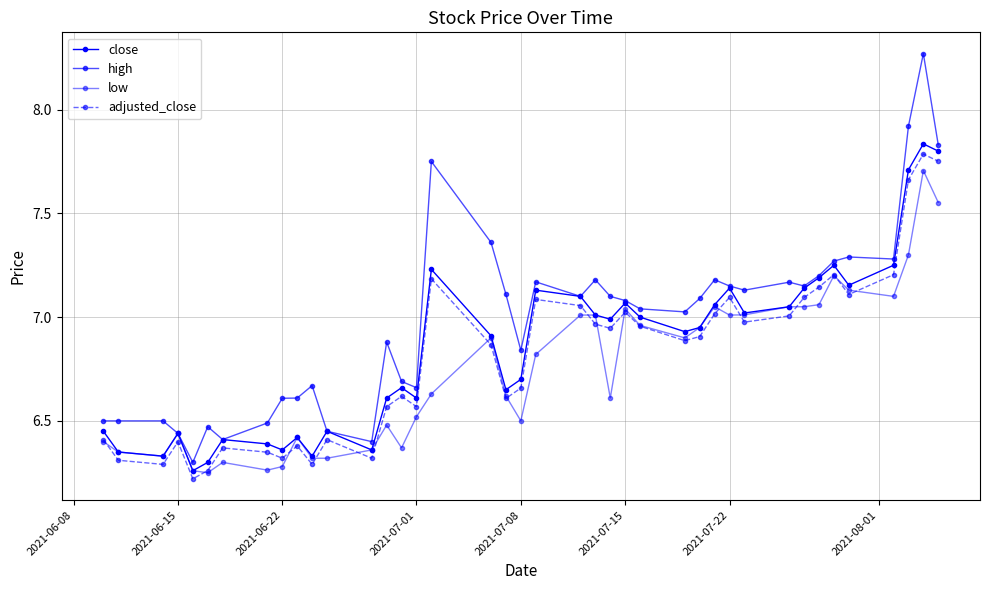

True or false: close has more than 1 points higher than both neighbors.

True